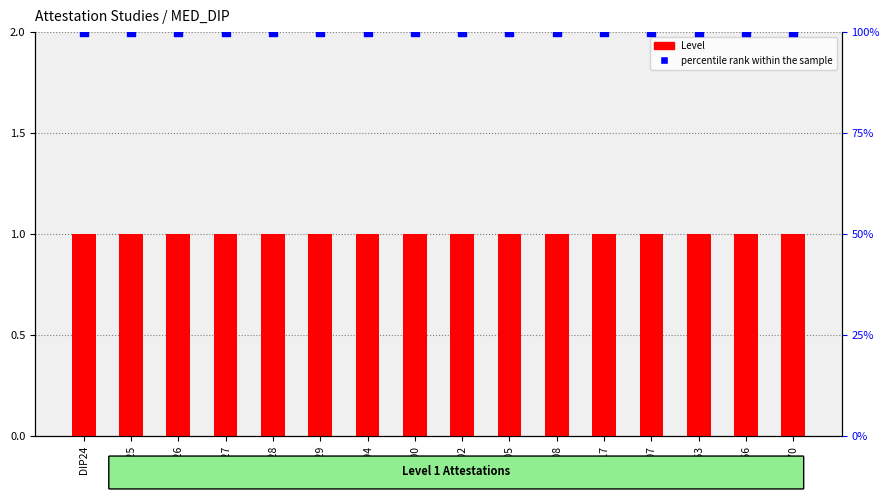

What are all the series names shown in the legend?

Level, percentile rank within the sample